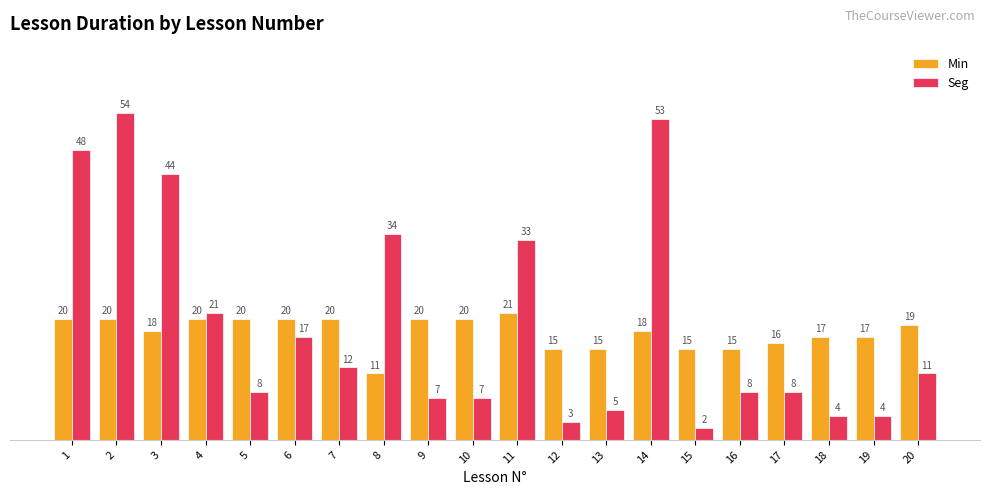

At how many categories does at least one series exceed 11?

20